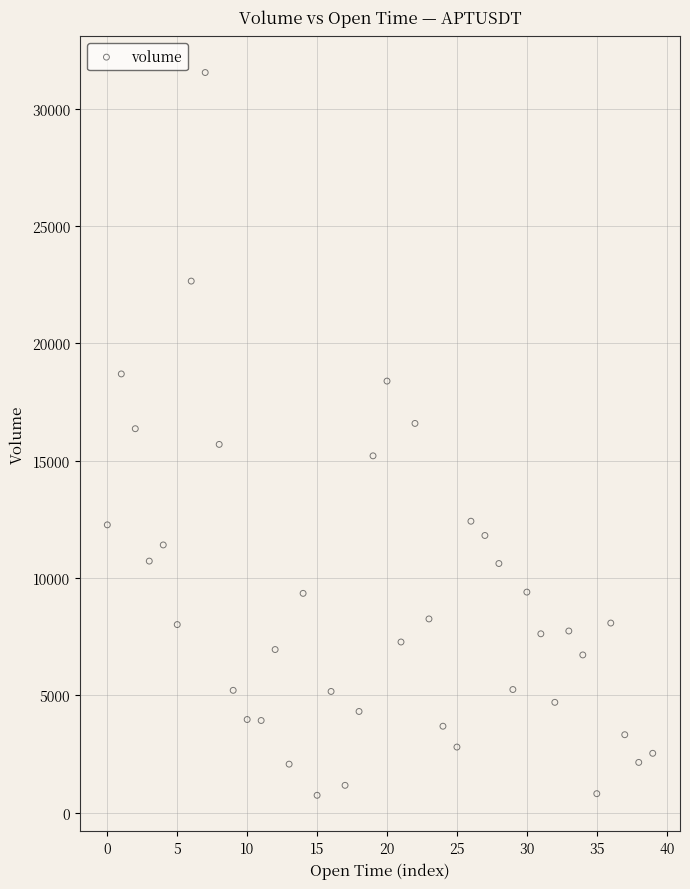

What is the range of Y values (max minus min)?

30807.9